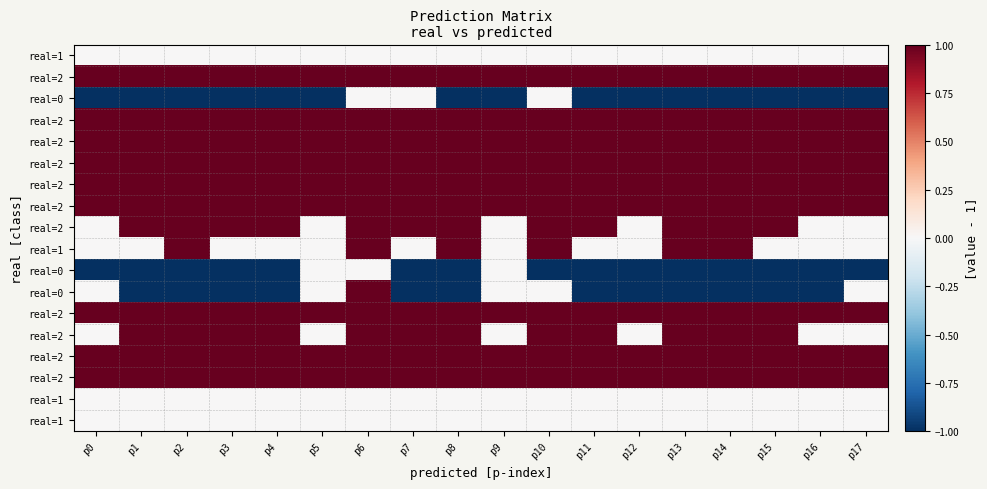

Which has a higher value, p15 or p11?

p15